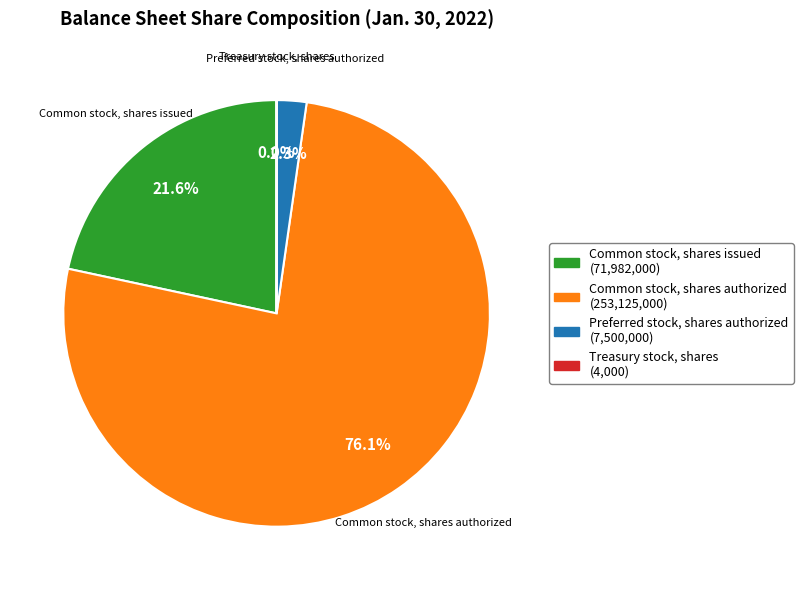

What percentage do Preferred stock, shares authorized and Common stock, shares authorized together represent?

78.4%